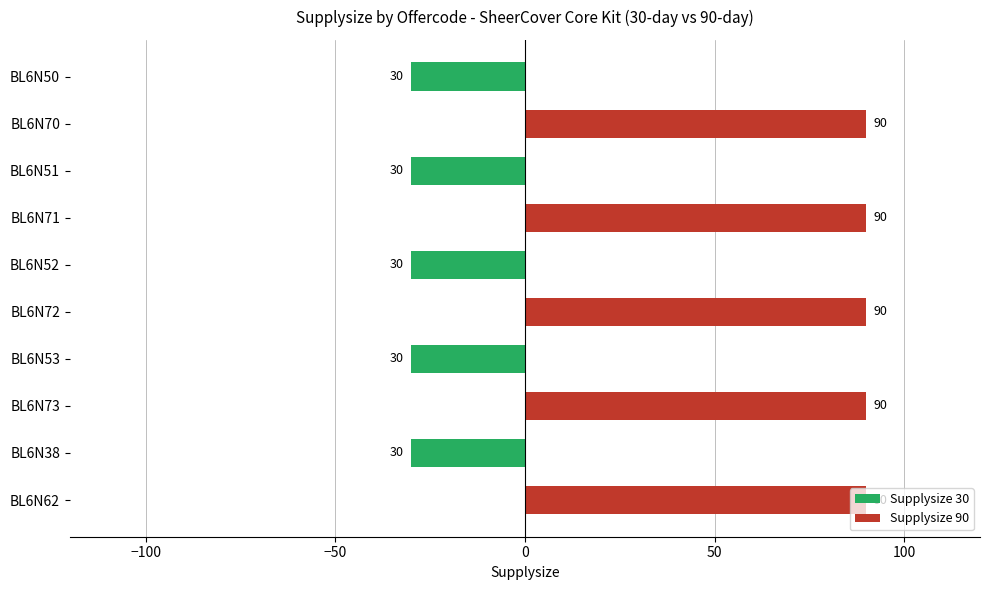

What is the maximum value shown in the chart?

90